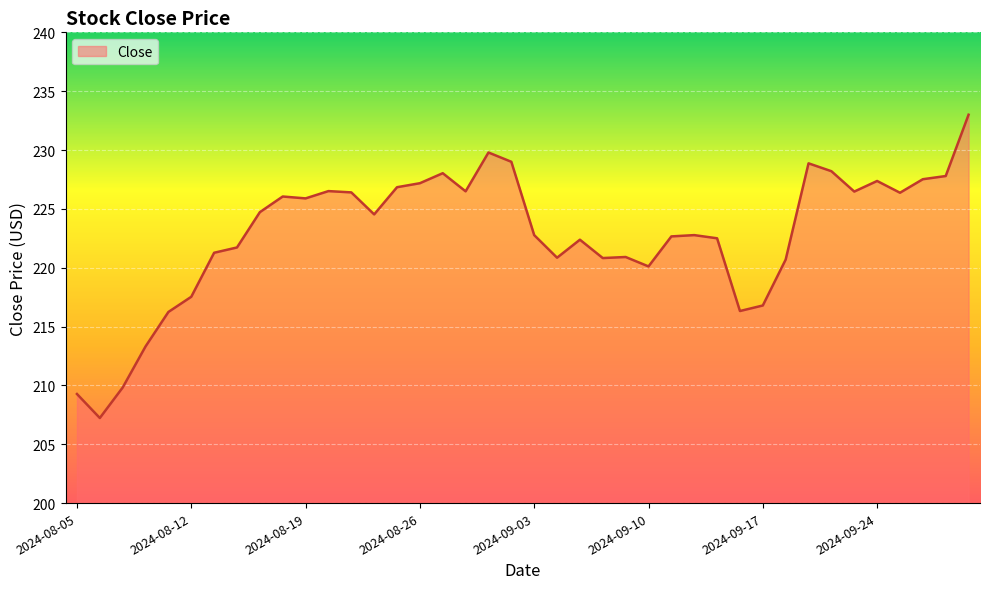

What is the difference between the maximum and minimum values?

25.8